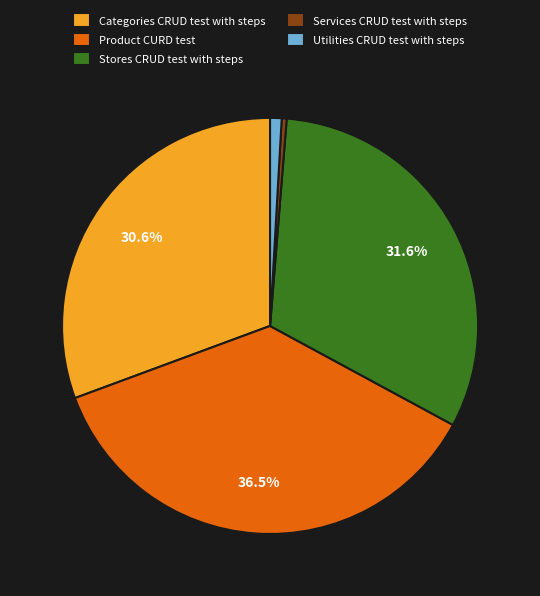

Is the sum of Utilities CRUD test with steps and Product CURD test greater than half?

No